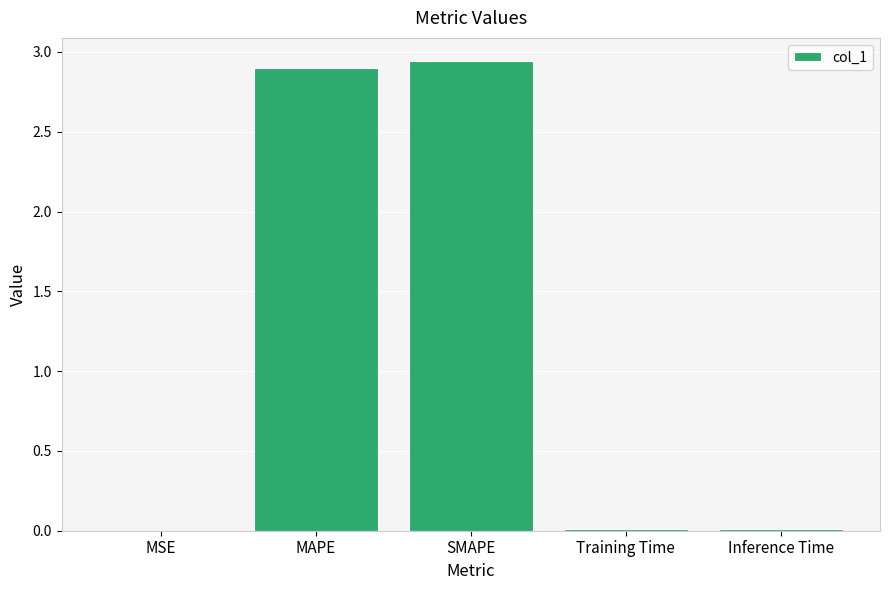

Between Training Time and SMAPE, which is larger?

SMAPE